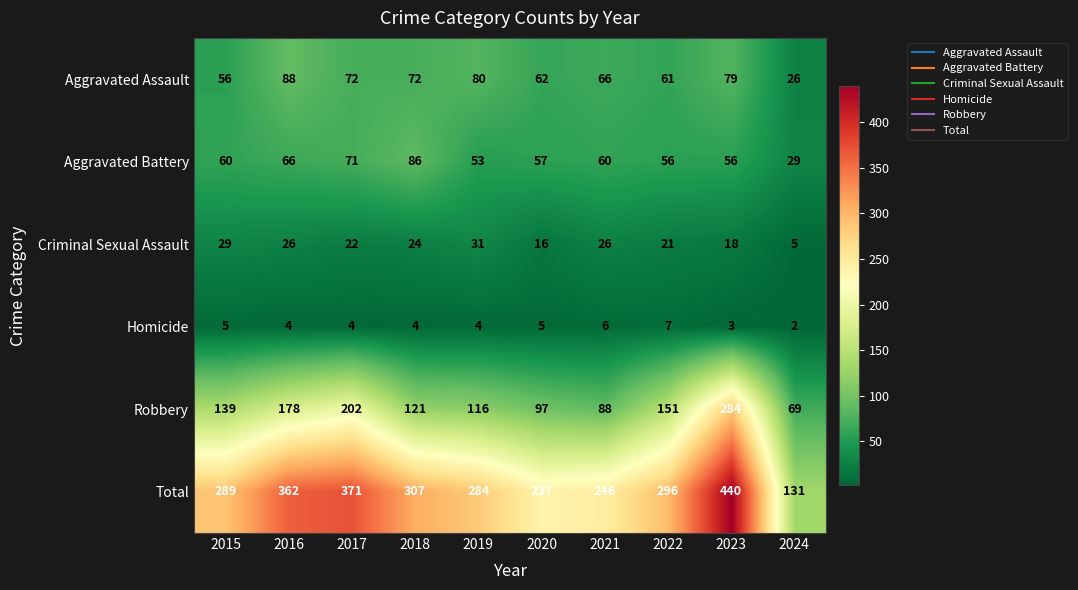

List the series in order of their peak value, lowest first.

Homicide, Criminal Sexual Assault, Aggravated Battery, Aggravated Assault, Robbery, Total